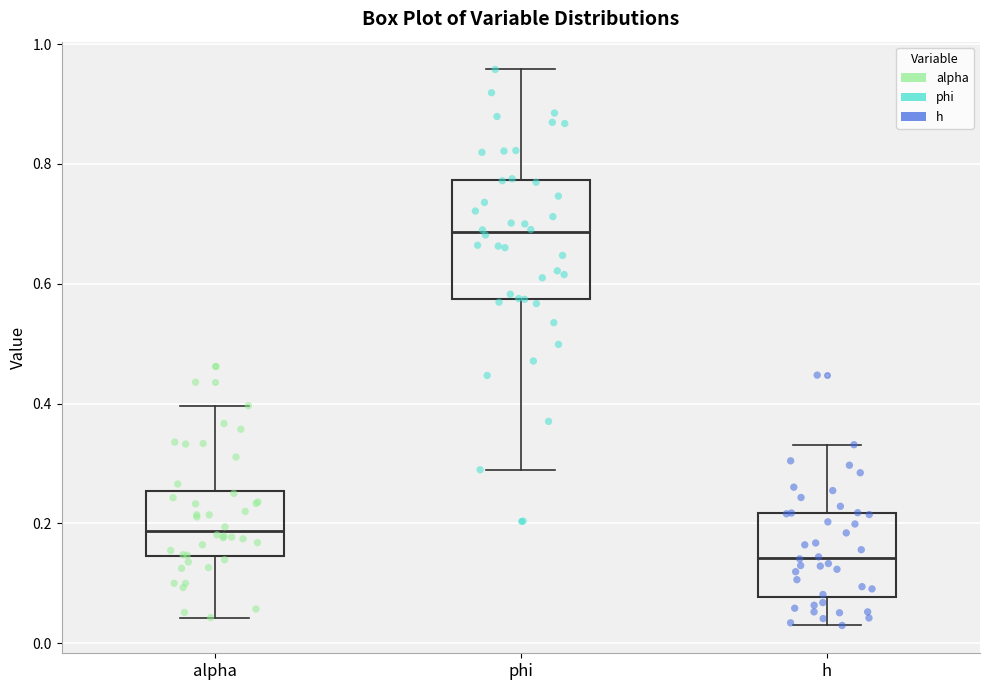

Reading left to right, transcribe this box plot: for each box, give where its median line is, the range the box spans, and where its two whiskers end, as read against the y-axis. The values are not printed on the chart, so give them approximately, as read against the axis.

alpha: median 0.18, box 0.14 to 0.26, whiskers 0.04 to 0.40
phi: median 0.68, box 0.58 to 0.78, whiskers 0.28 to 0.96
h: median 0.14, box 0.08 to 0.22, whiskers 0.02 to 0.34